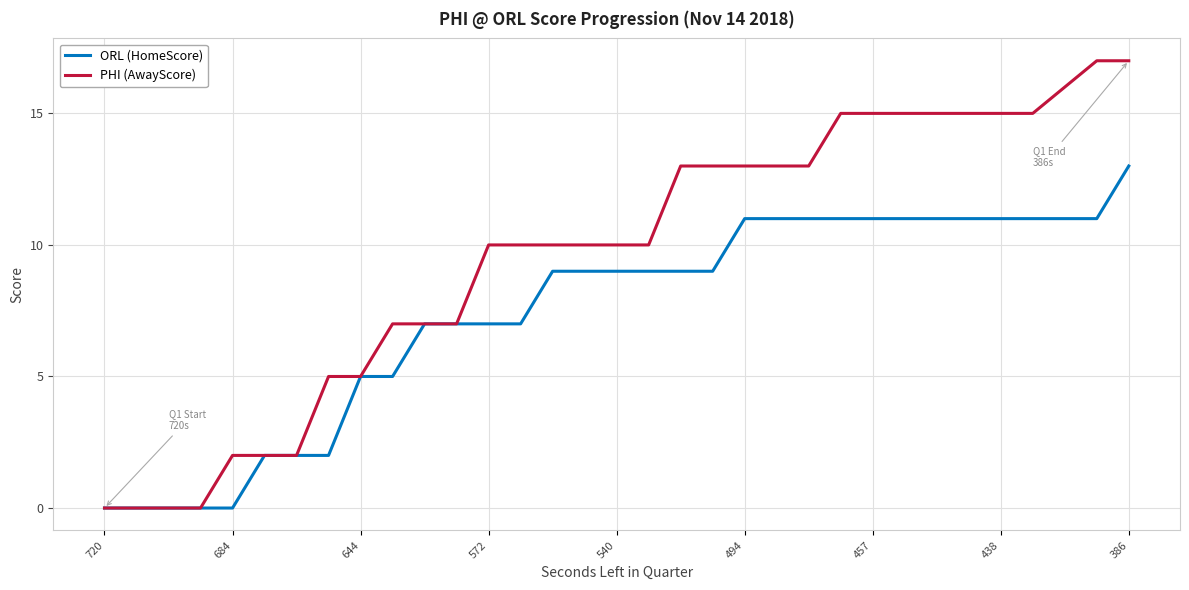

Which series has the largest total across all categories?

PHI (AwayScore)